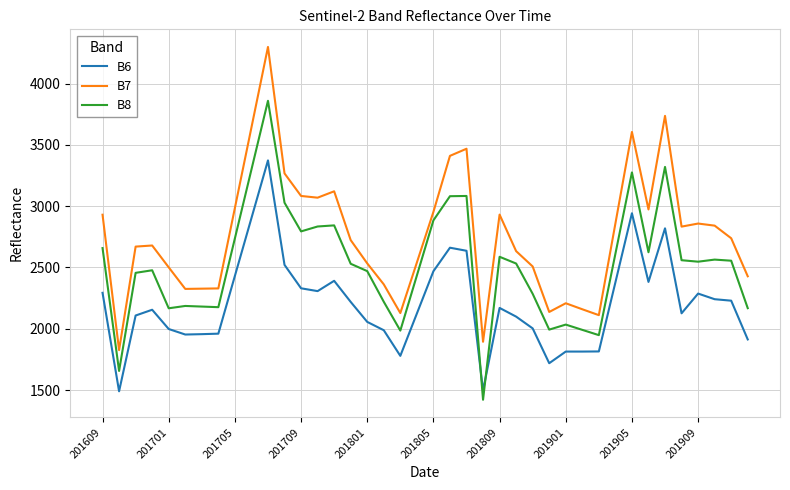

How many lines are shown in the chart?

3